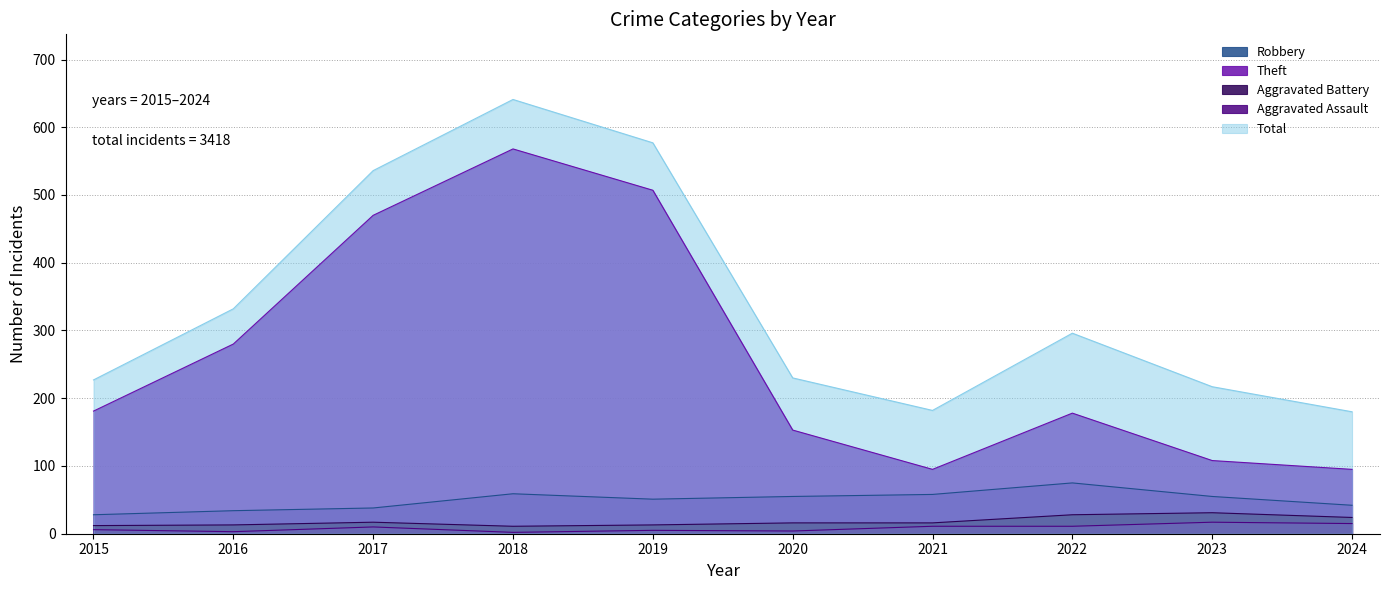

Reading left to right, list all the values displayed in this chart.

Robbery: 2015=28	2016=34	2017=38	2018=59	2019=51	2020=55	2021=58	2022=75	2023=55	2024=42
Theft: 2015=181	2016=280	2017=470	2018=568	2019=507	2020=153	2021=95	2022=178	2023=108	2024=95
Aggravated Battery: 2015=12	2016=13	2017=17	2018=11	2019=13	2020=16	2021=16	2022=28	2023=31	2024=24
Aggravated Assault: 2015=6	2016=3	2017=10	2018=2	2019=5	2020=4	2021=11	2022=11	2023=17	2024=15
Total: 2015=227	2016=332	2017=536	2018=641	2019=577	2020=230	2021=182	2022=296	2023=217	2024=180